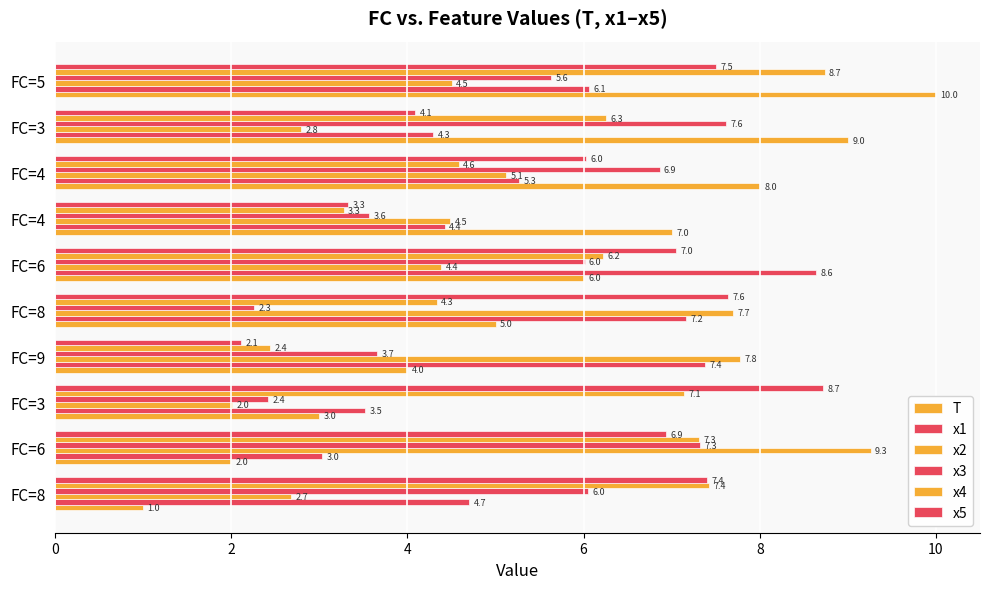

How many distinct data groups are displayed?

6